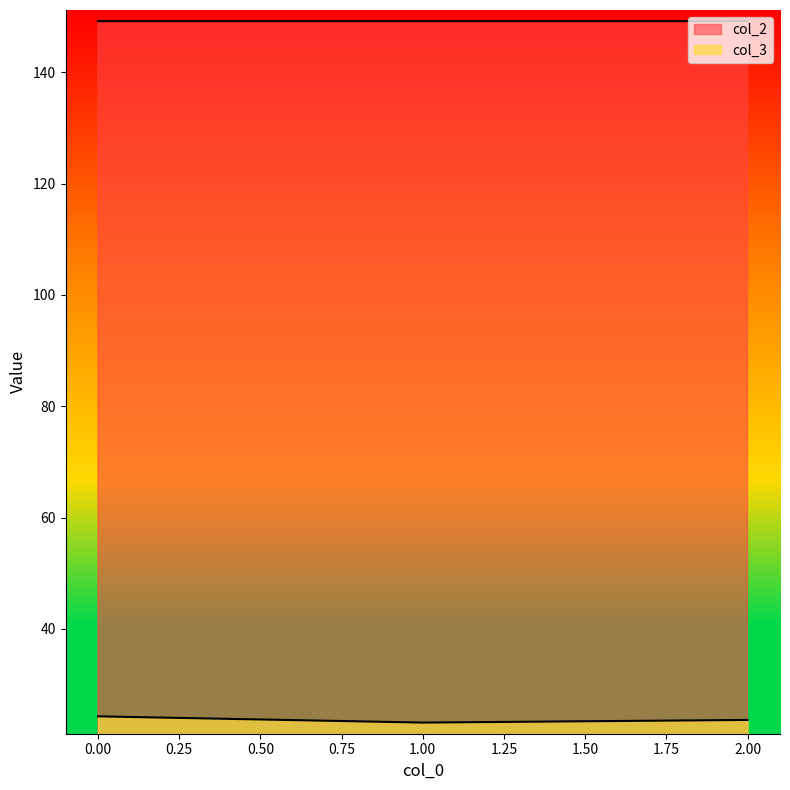

At which label does col_3 reach its minimum?

1